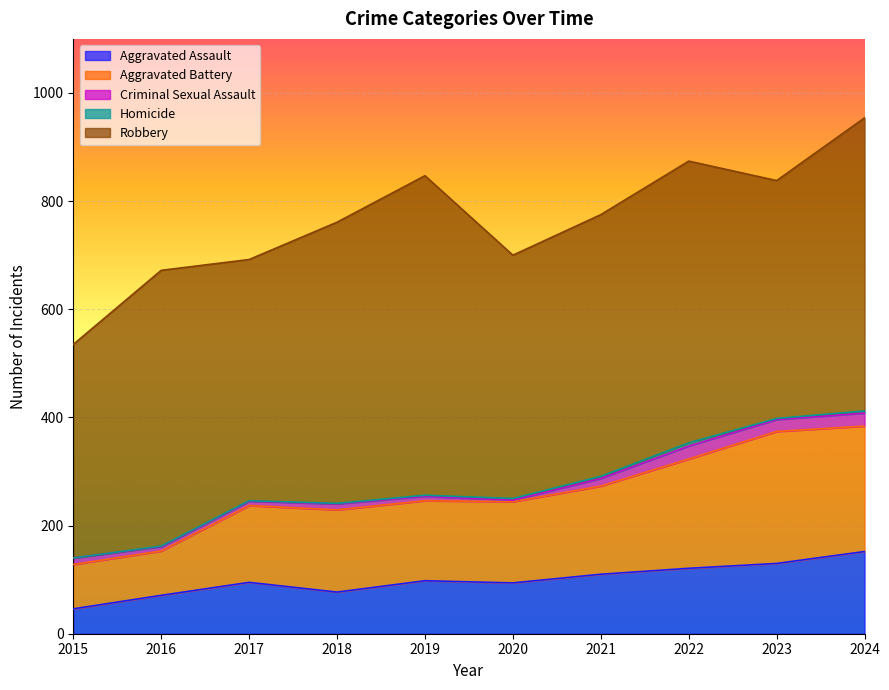

Which label corresponds to the largest value in the chart?

2019